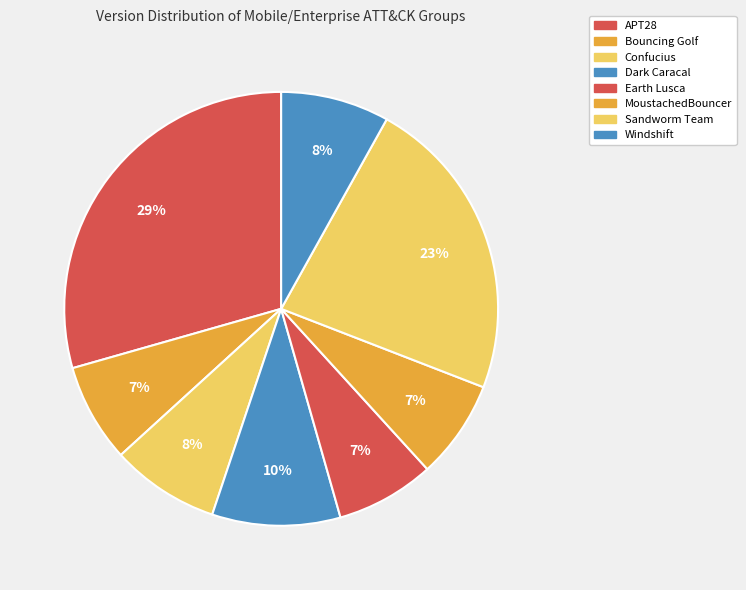

To the nearest percent, what is the difference between the Confucius and MoustachedBouncer slice percentages?

1%